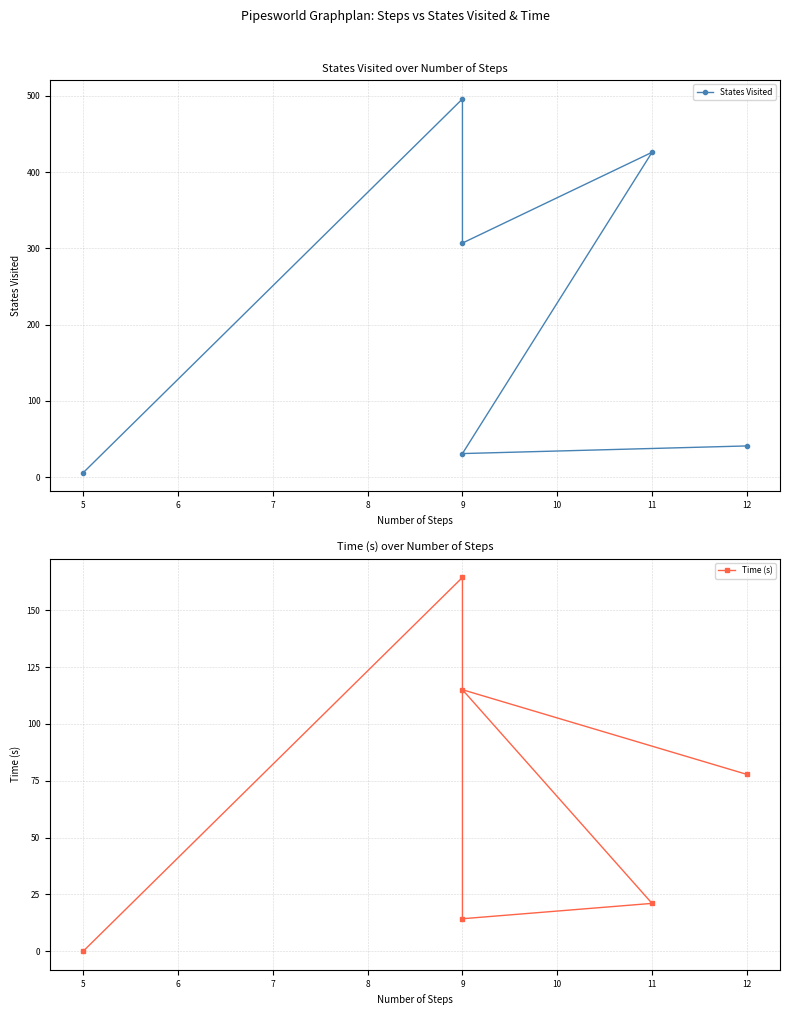

How many data points in Time (s) are above 77?

3